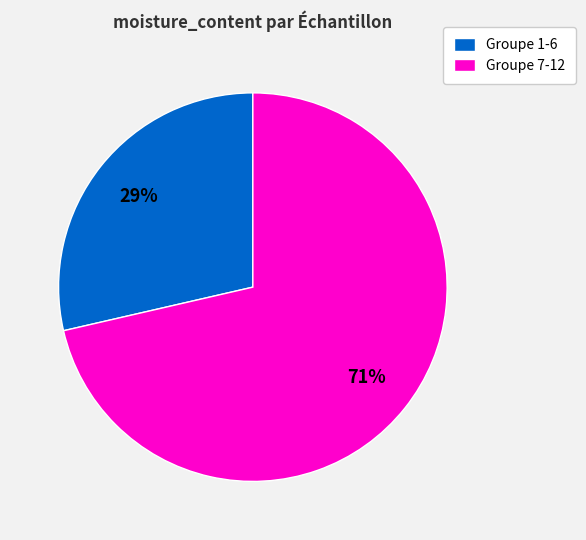

Which slice is the largest?

Groupe 7-12